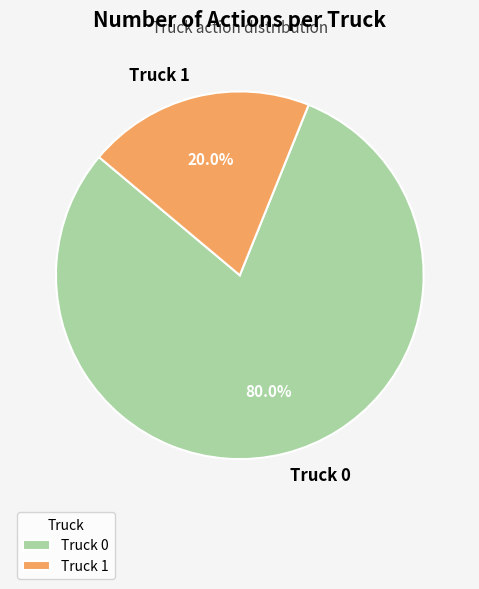

What is the total percentage of Truck 1 and Truck 0?

100.0%